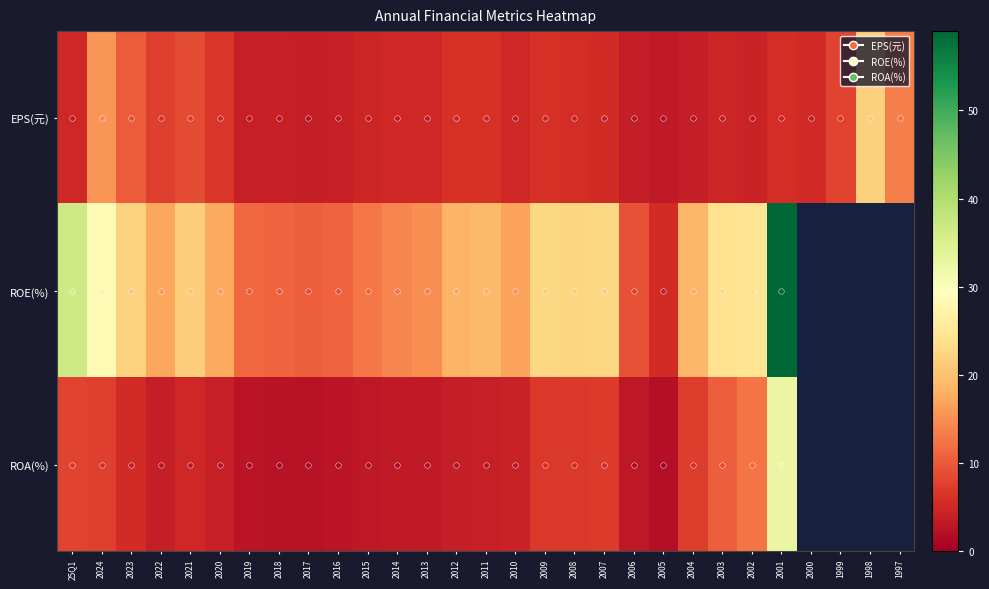

What is the minimum value for ROE(%)?

5.5